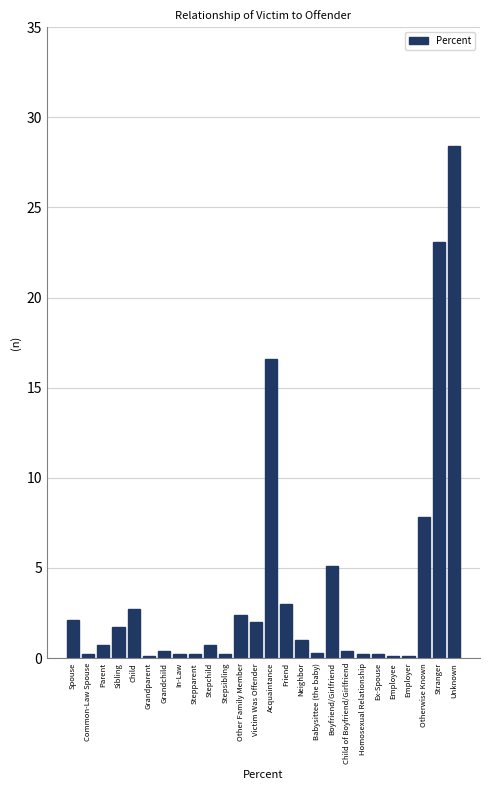

What is the sum of all values?

99.9